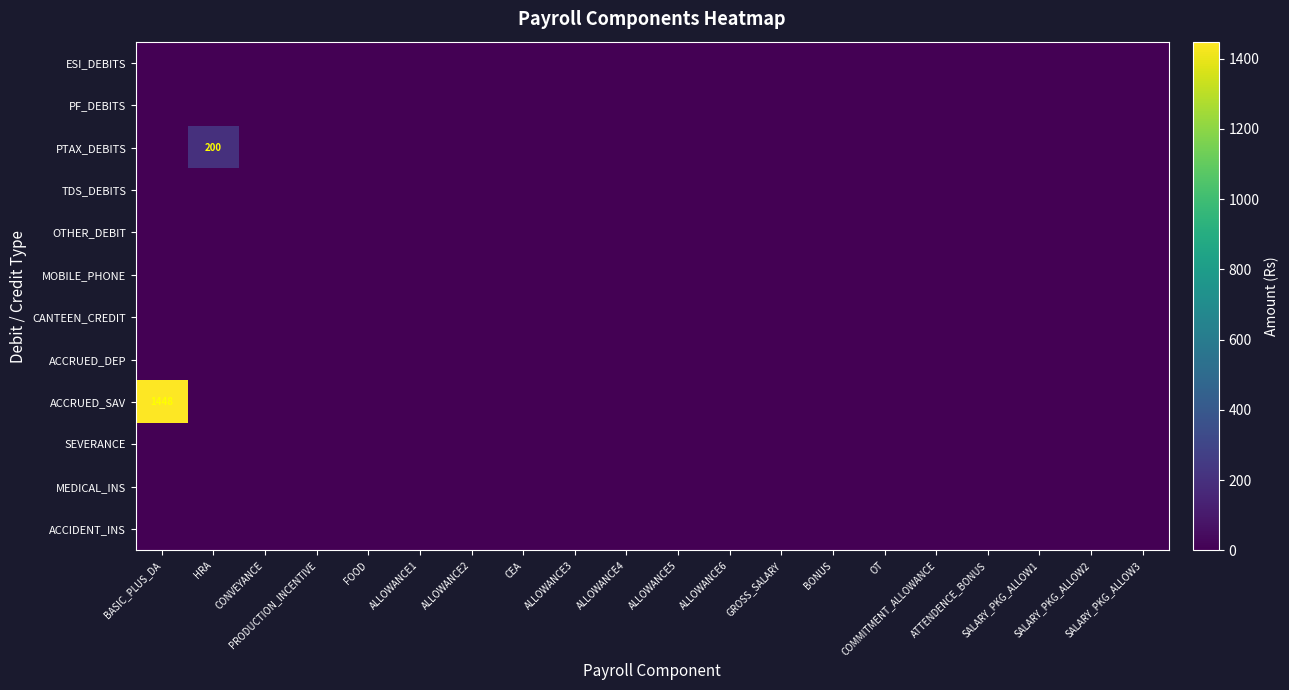

How many series are shown in this chart?

12